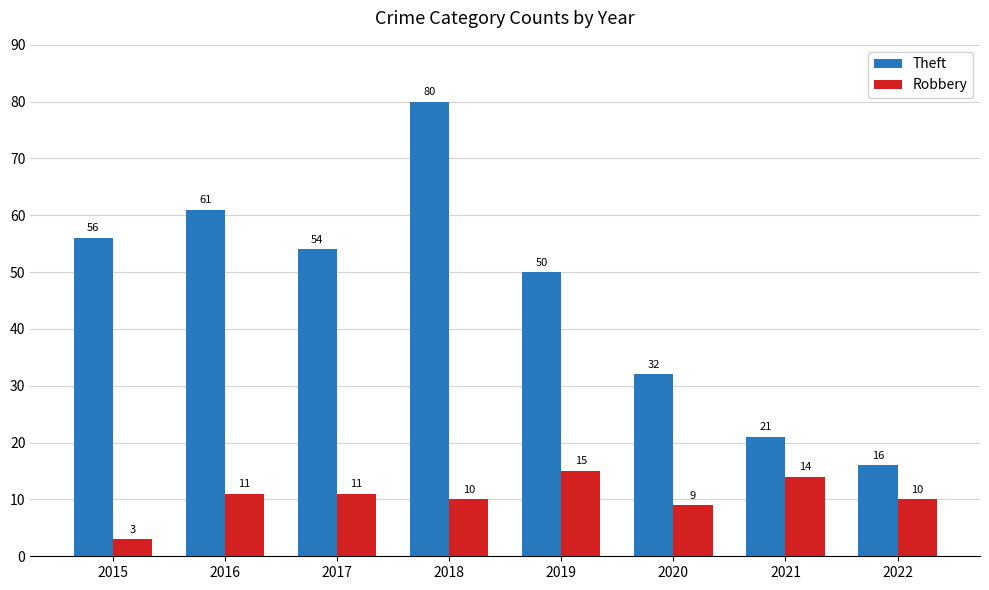

How many data points in Theft are less than 54?

4